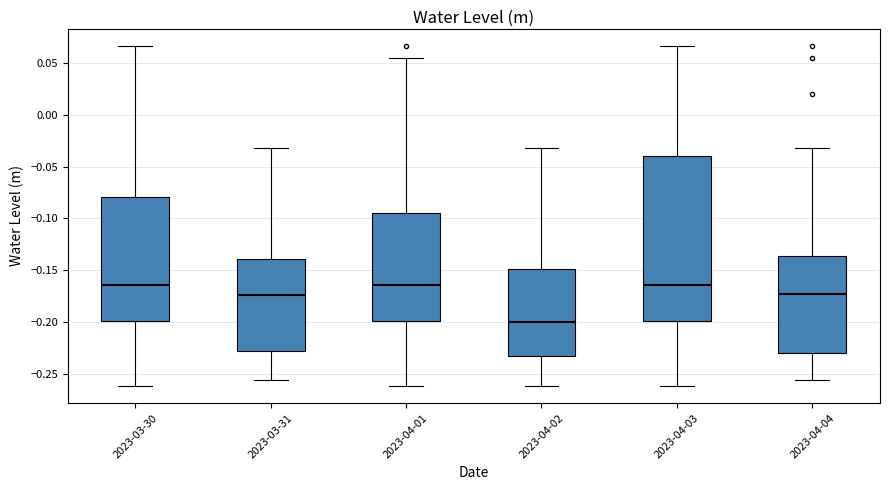

Which box is the tallest, from its lower edge to its upper edge?

2023-04-03